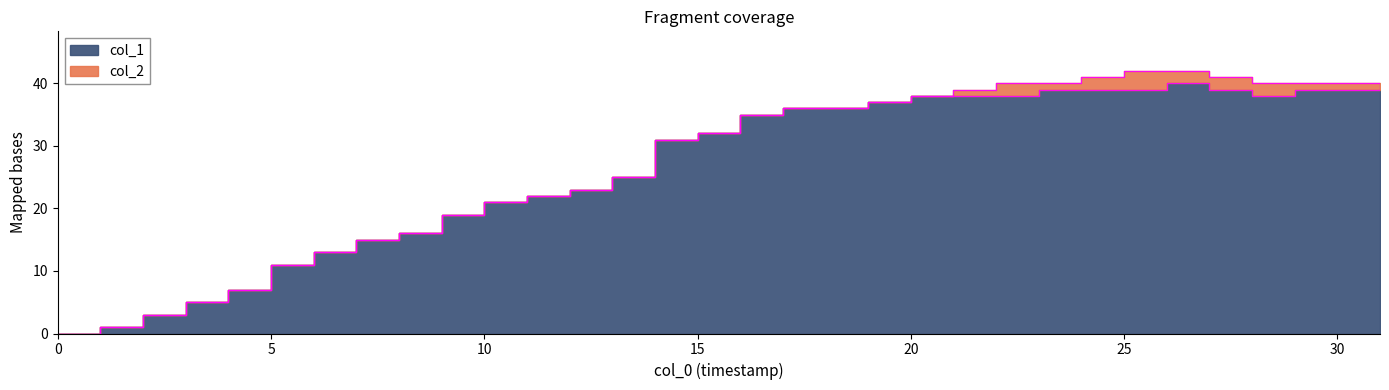

Reading right to left, what are all the values shown in this chart?

39	39	39	38	39	40	39	39	39	38	38	38	37	36	36	35	32	31	25	23	22	21	19	16	15	13	11	7	5	3	1	0